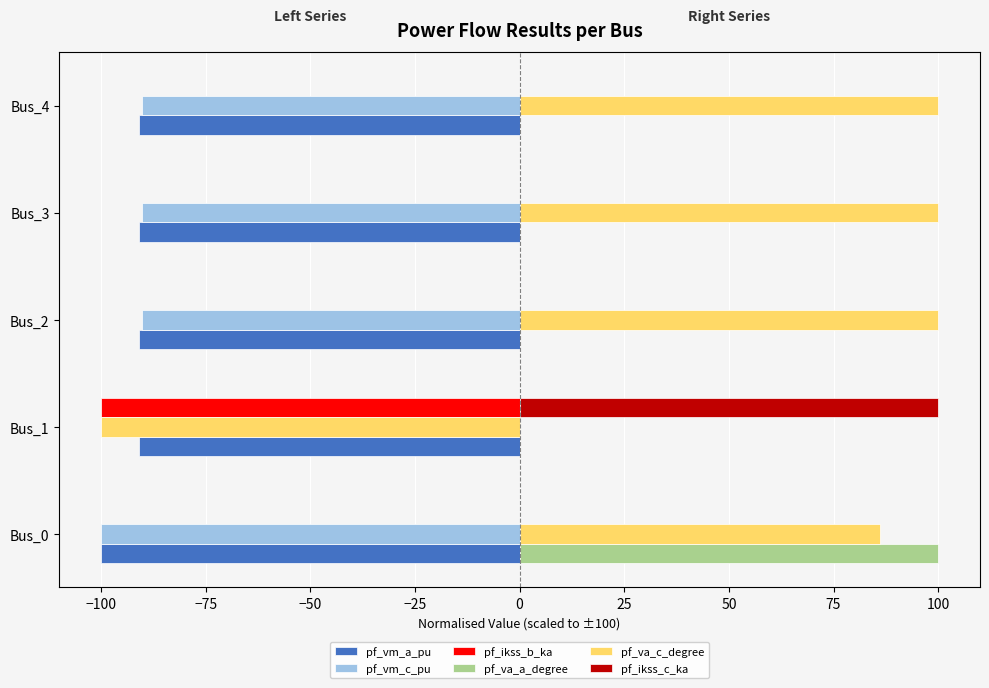

What is the maximum value for pf_va_c_degree?

100.0